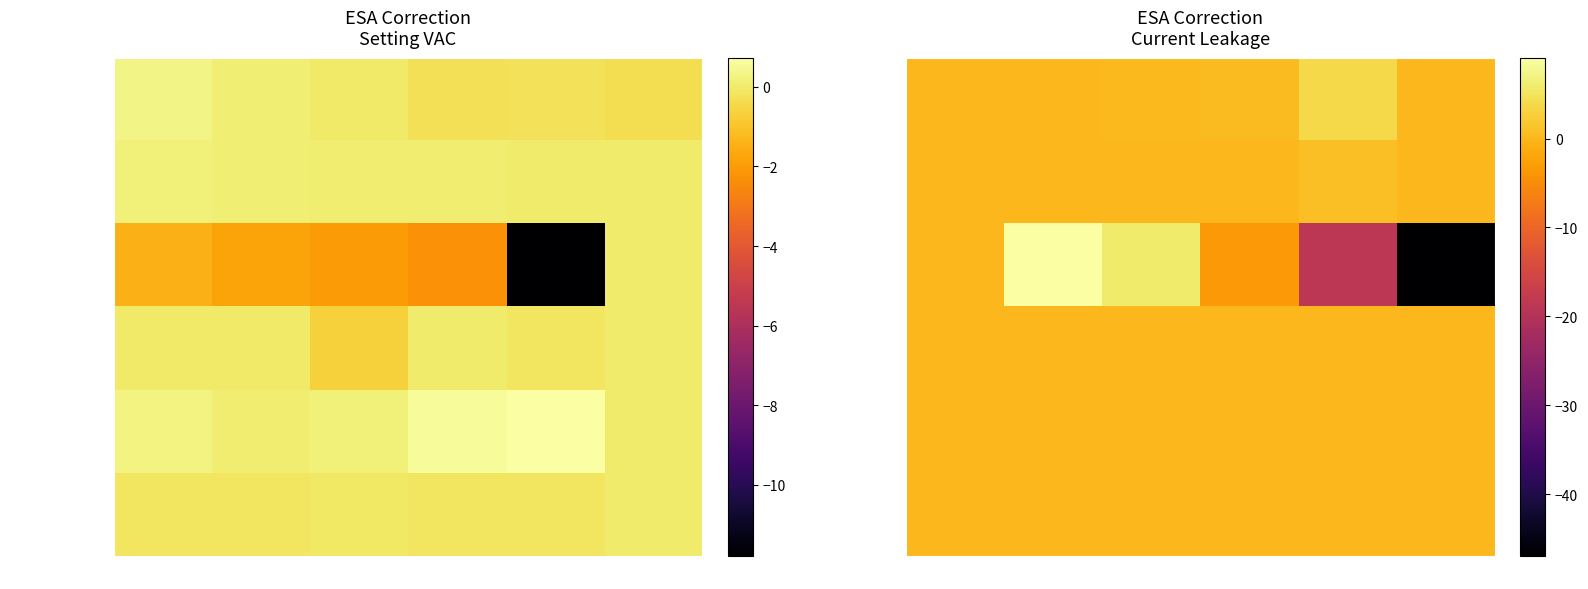

Is it true that ESA 620 (1837056) equals 0.0 at 1000 uA?

False